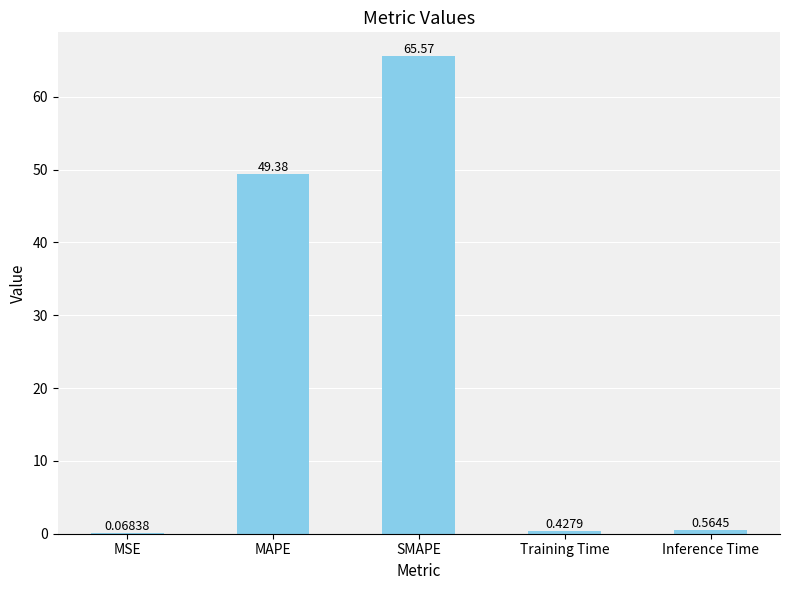

Count the number of categories in the chart.

5